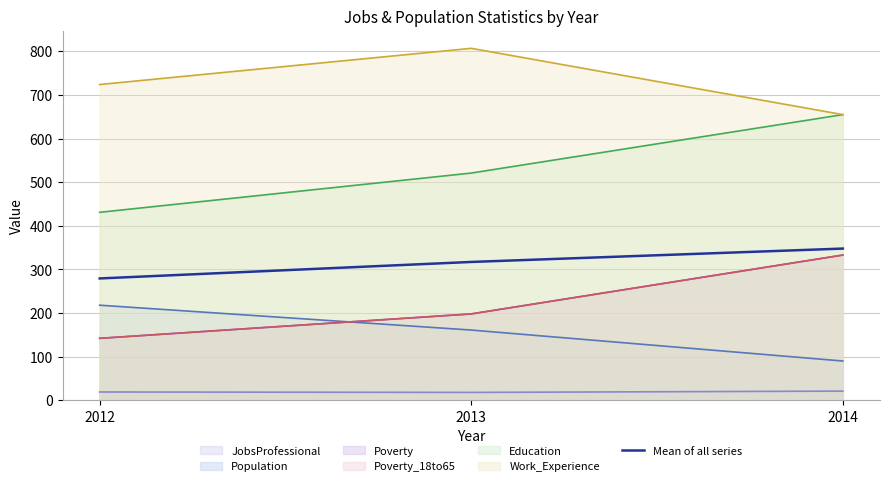

At which category does the chart reach its peak across all series?

2014